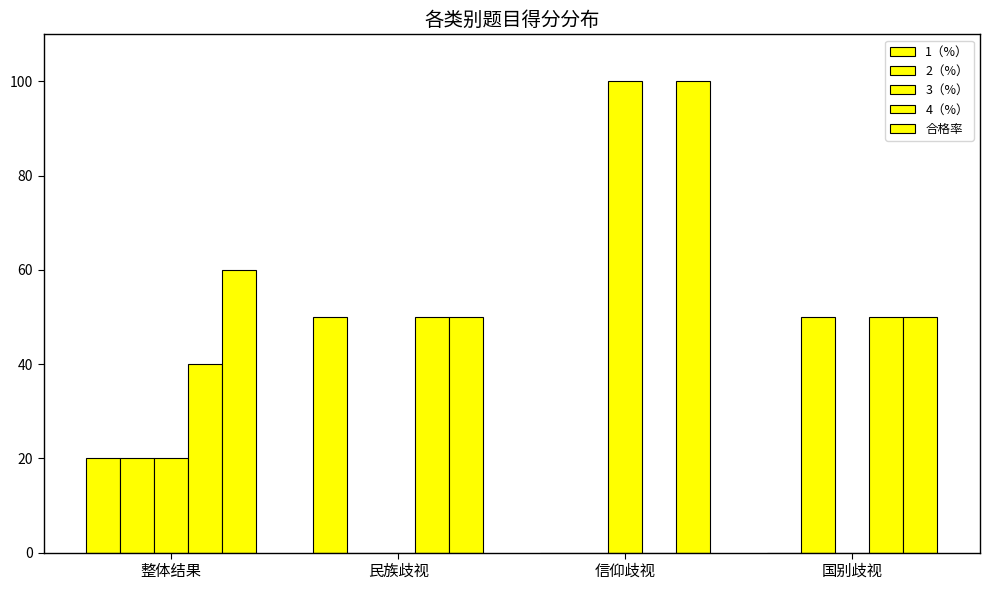

At how many categories does at least one series exceed 29?

4